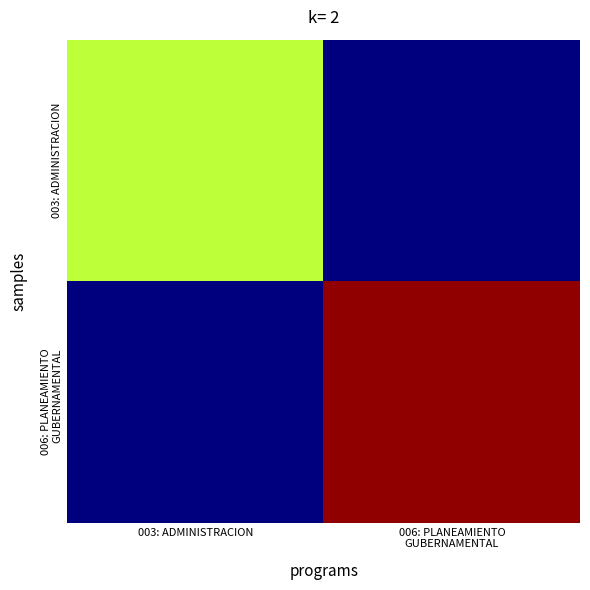

Which label corresponds to the largest value in the chart?

006: PLANEAMIENTO
GUBERNAMENTAL